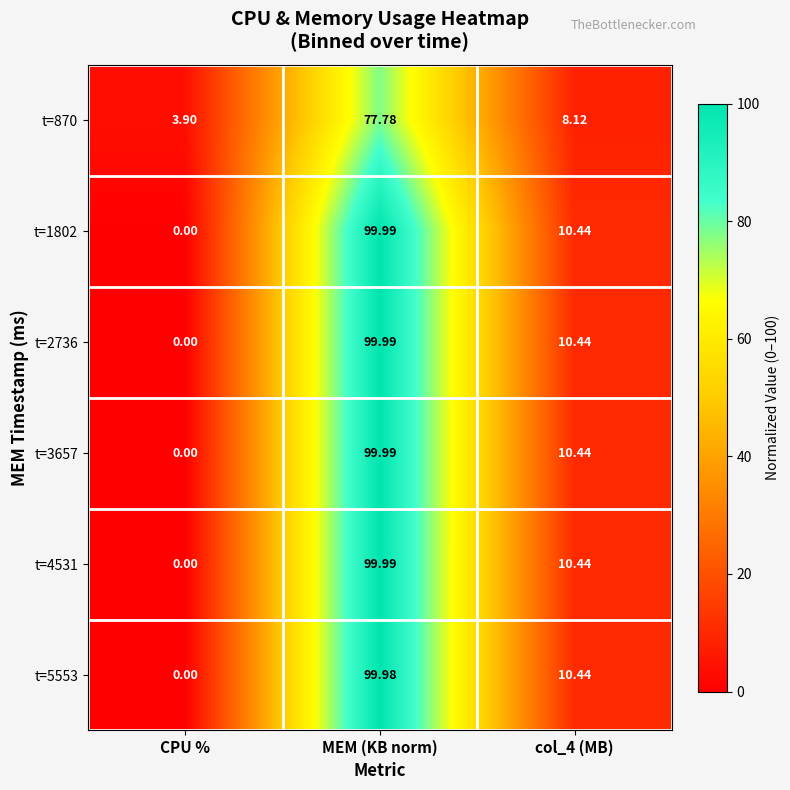

At which category is the sum across all series the highest?

MEM (KB norm)